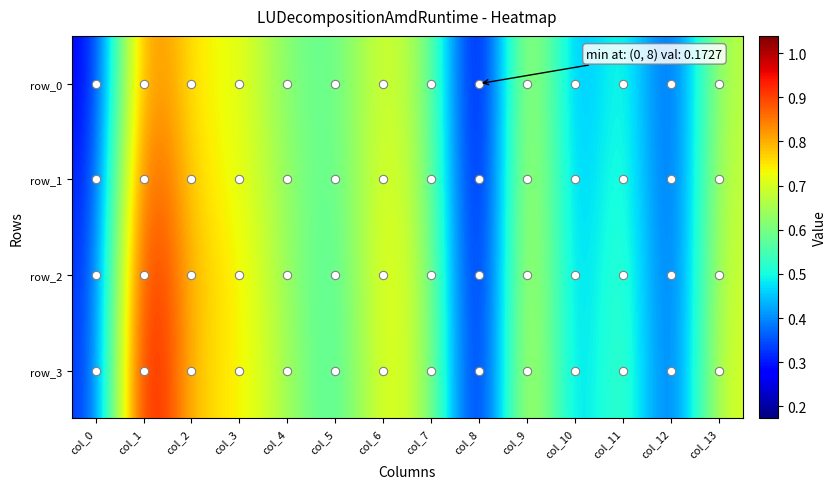

Rank the series at col_10 from lowest to highest value.

row_0, row_1, row_2, row_3